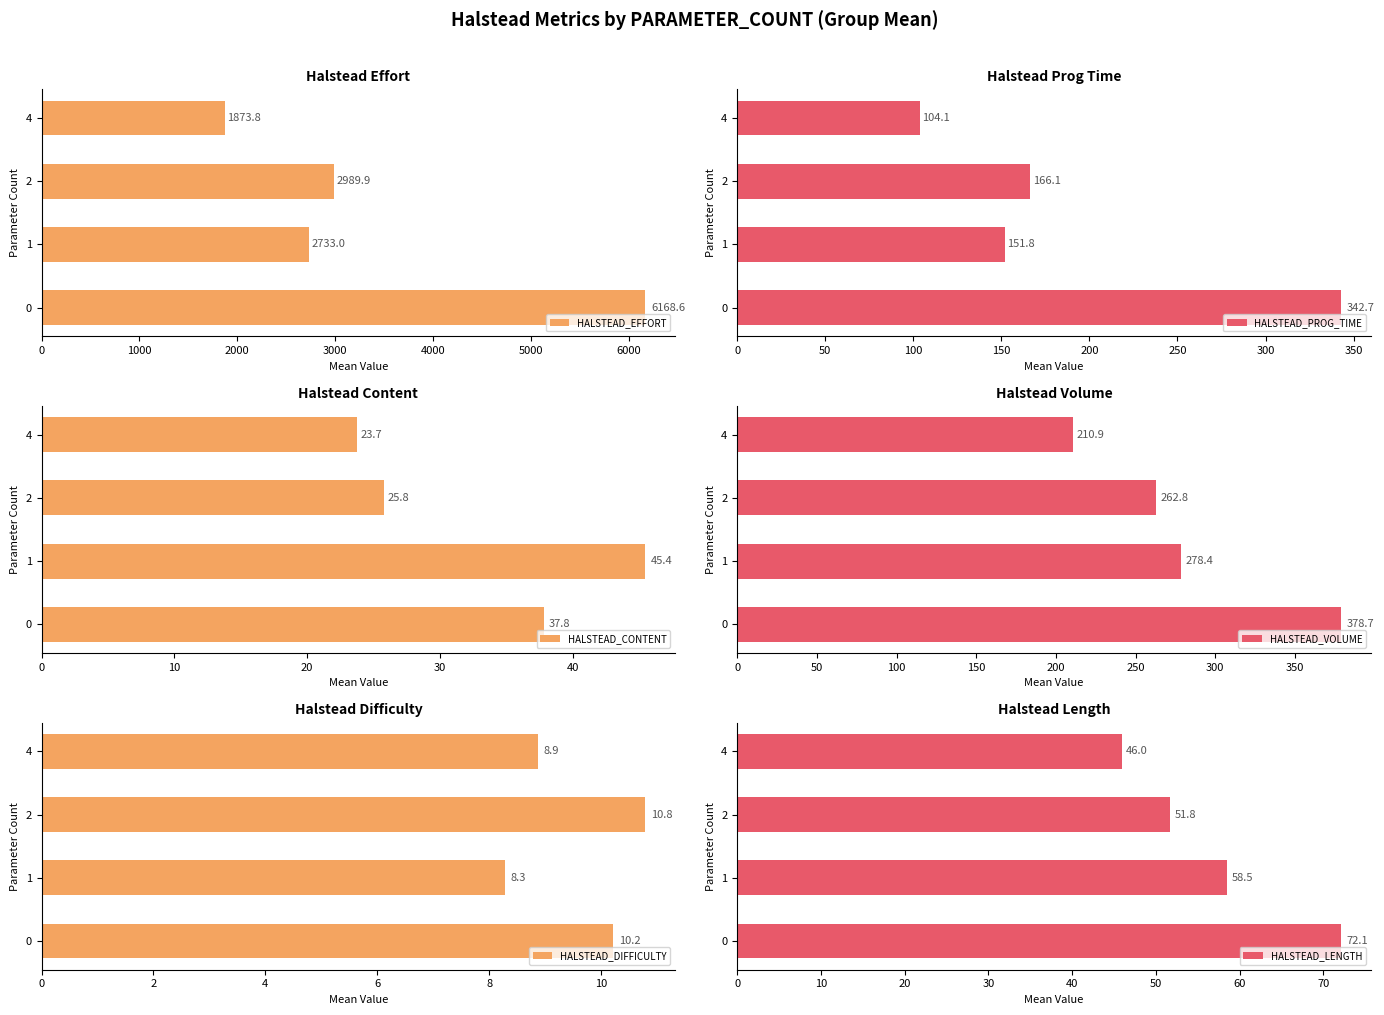

How many values in the HALSTEAD_LENGTH series exceed 58?

2